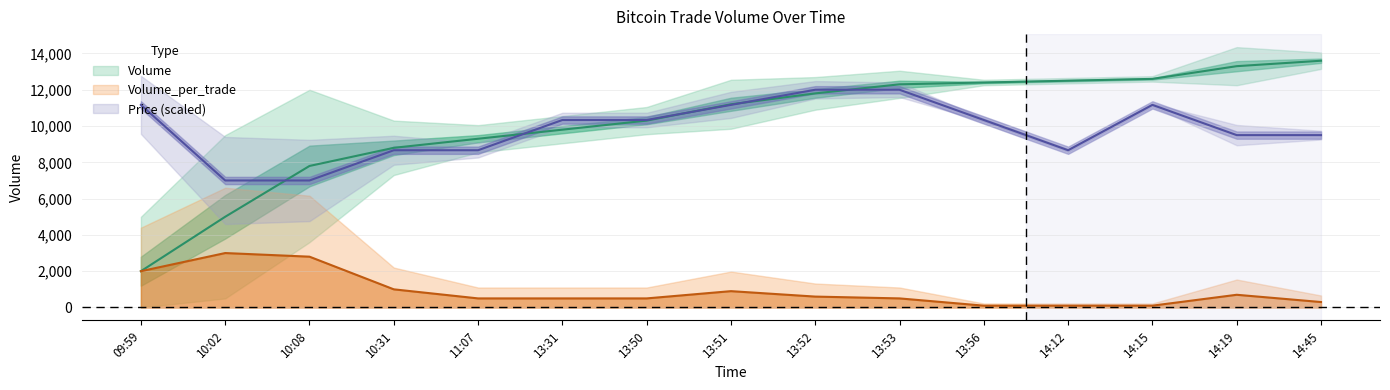

Which series has the largest range (max minus min)?

Volume